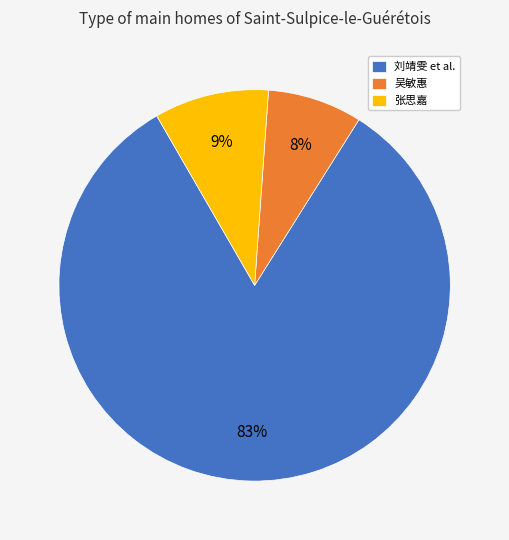

Which slice is the largest?

刘靖雯 et al.